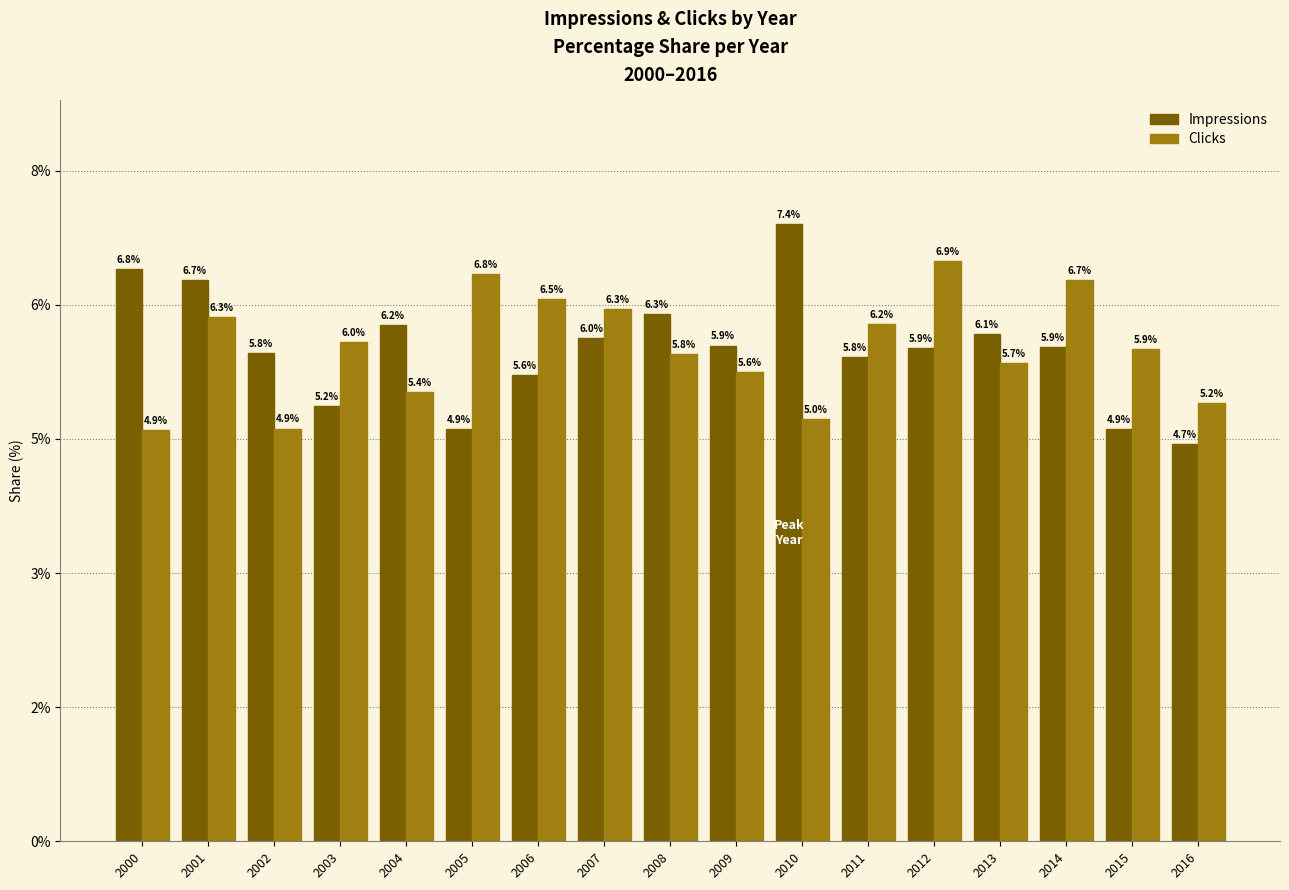

What are all the series names shown in the legend?

Impressions, Clicks